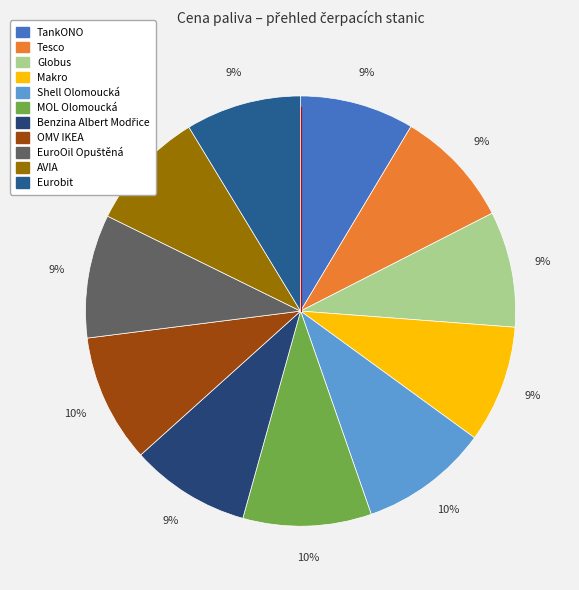

To the nearest percent, what portion does MOL Olomoucká represent?

10%